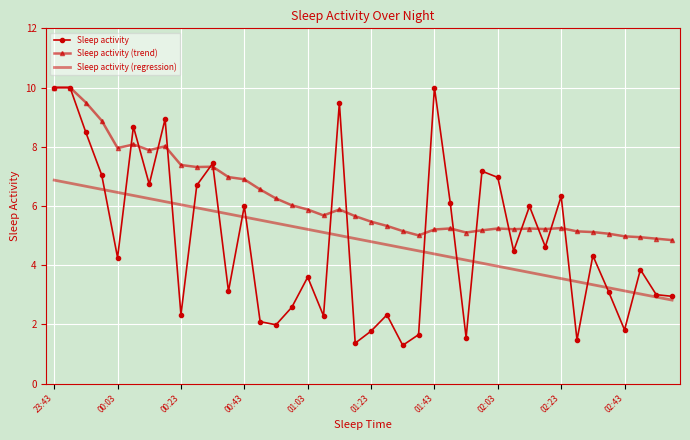

What is the greatest value displayed?

10.0